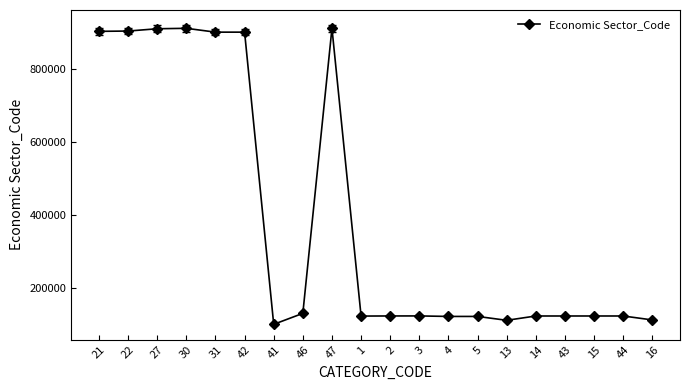

What is the average value?

394573